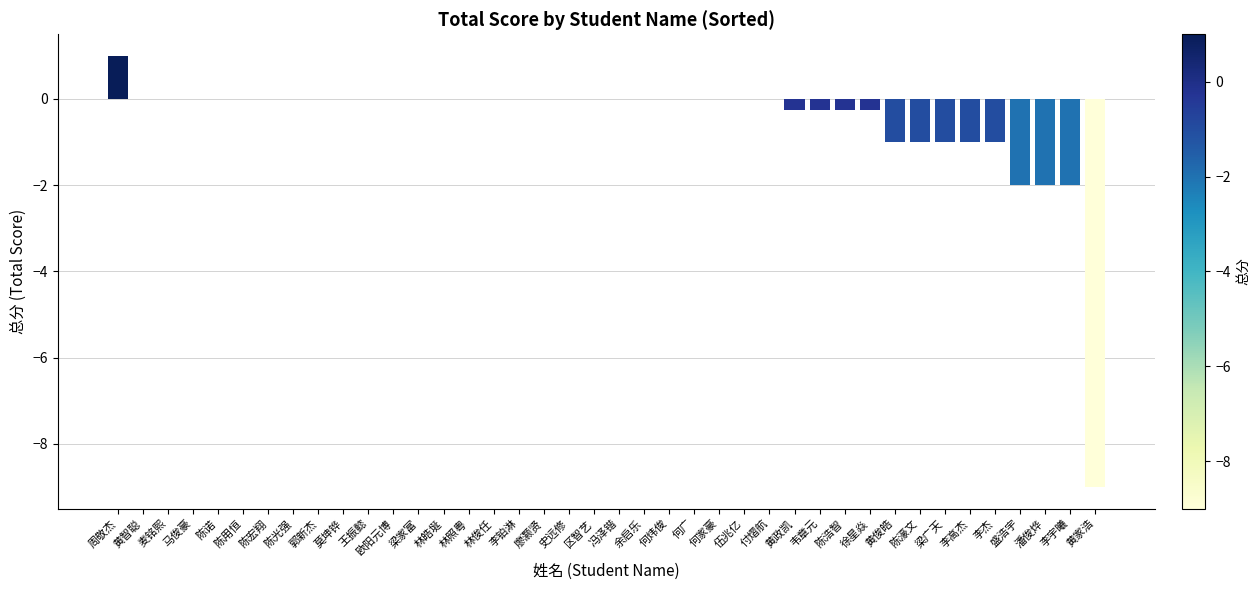

True or false: the data shows -1.0 at 陈濠文.

True